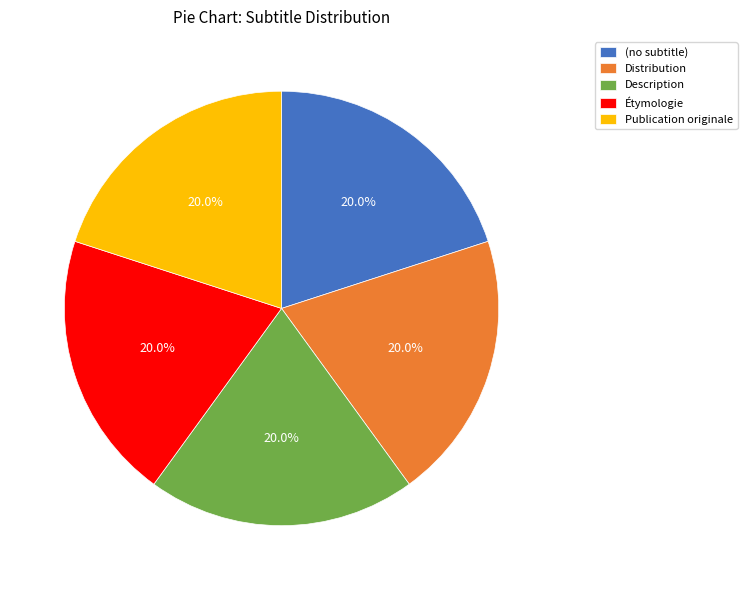

Count the number of slices in the pie.

5